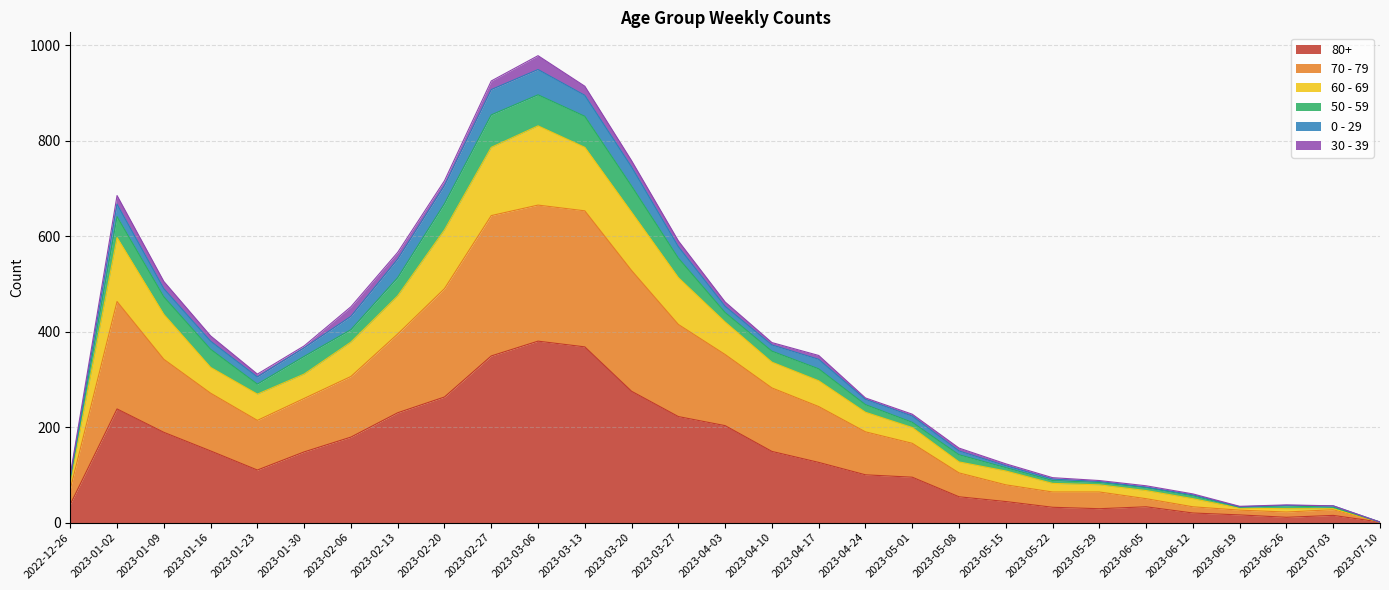

True or false: 80+ and 70 - 79 intersect in this chart.

False